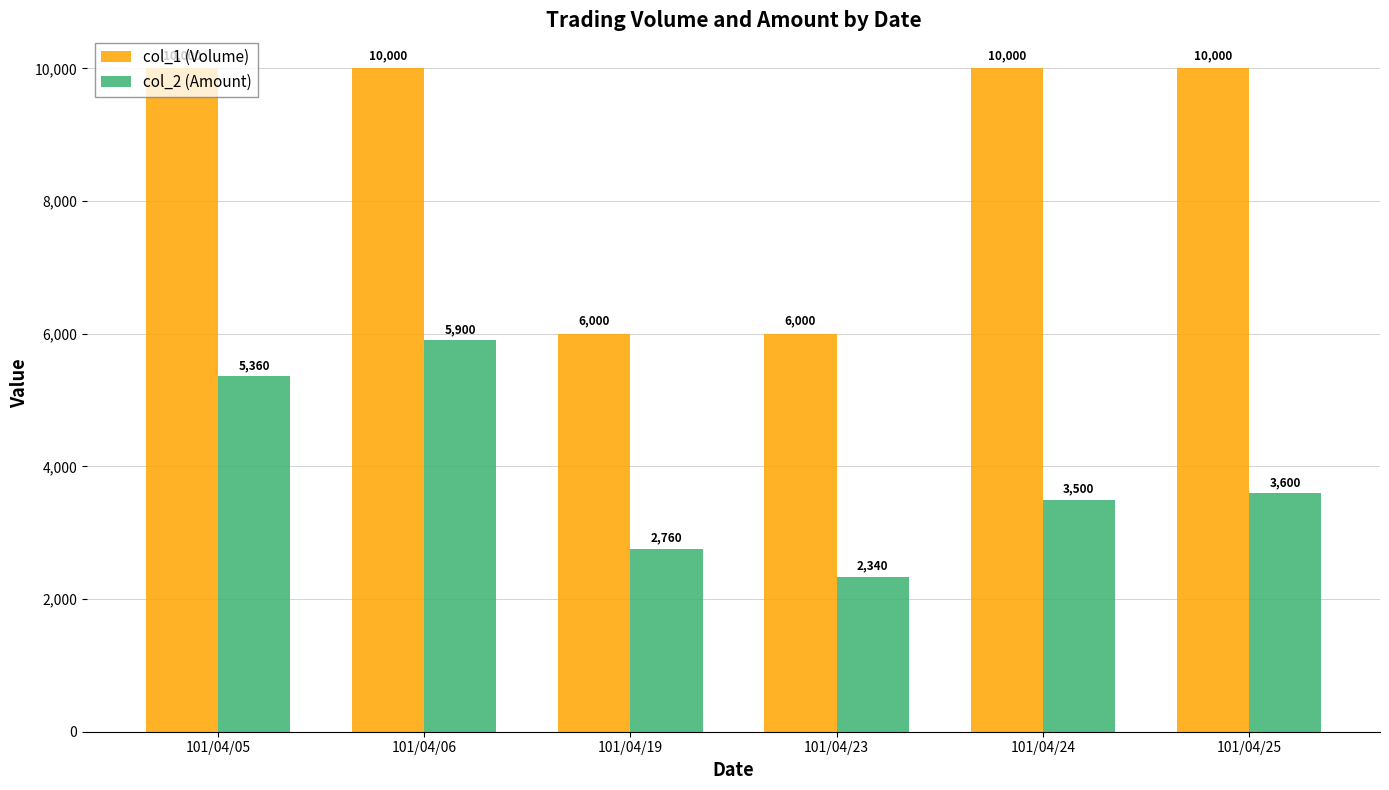

What is the value of the col_1 (Volume) bar at the 2nd from the left?

10000